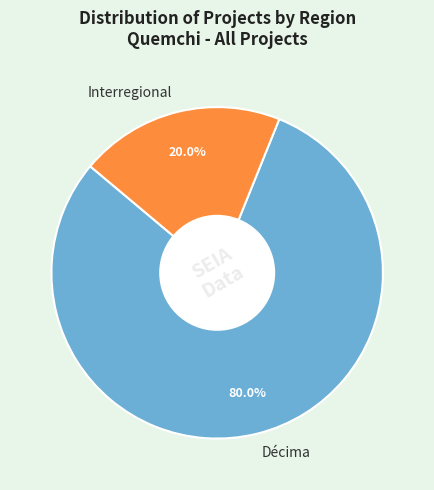

Is the sum of Interregional and Décima greater than half?

Yes